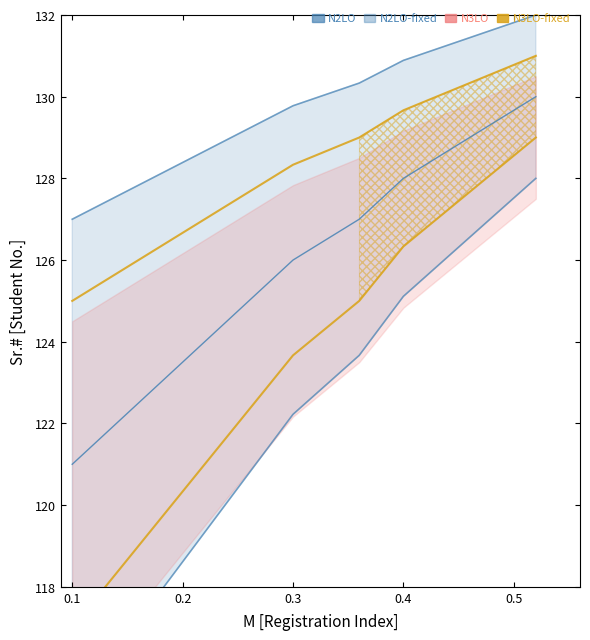

True or false: N3LO-fixed and N2LO-fixed intersect in this chart.

False